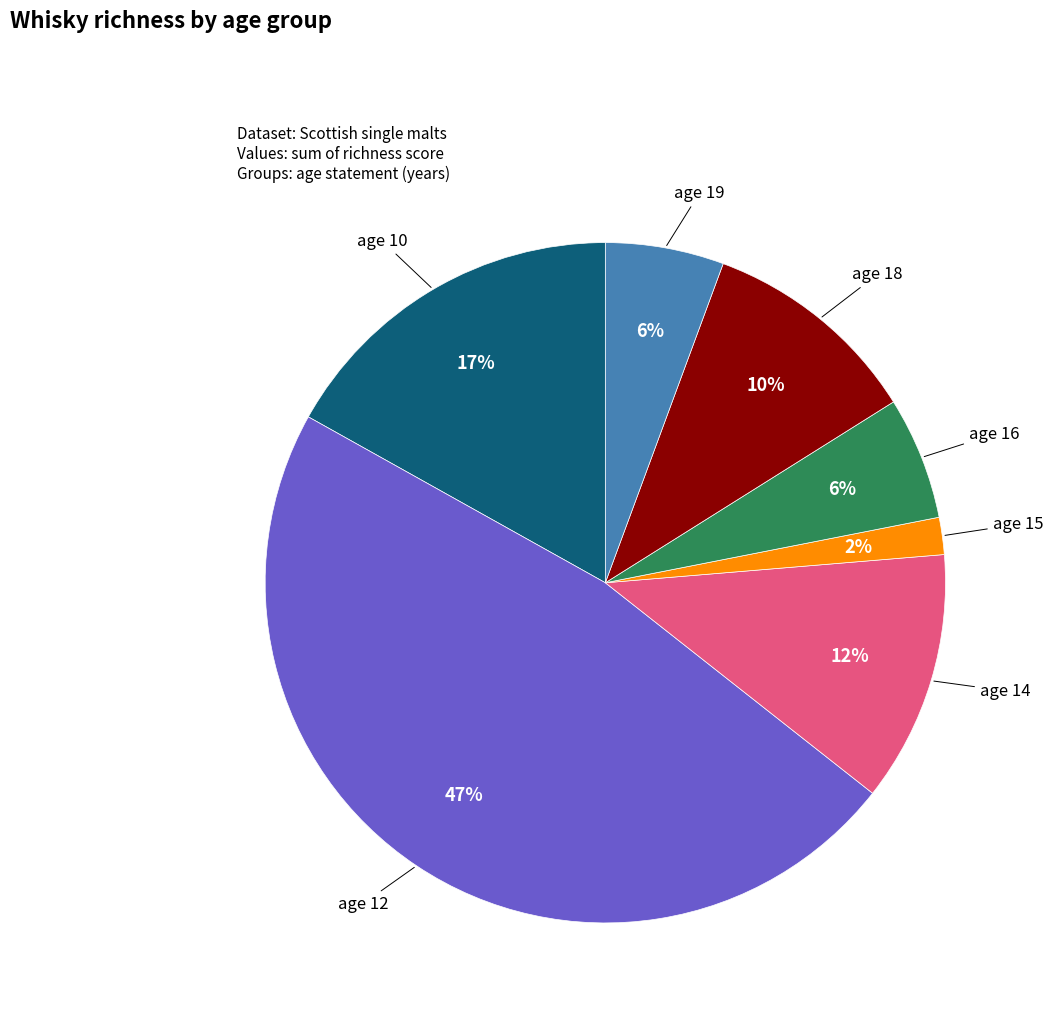

What is the smallest slice in the pie chart?

age 15